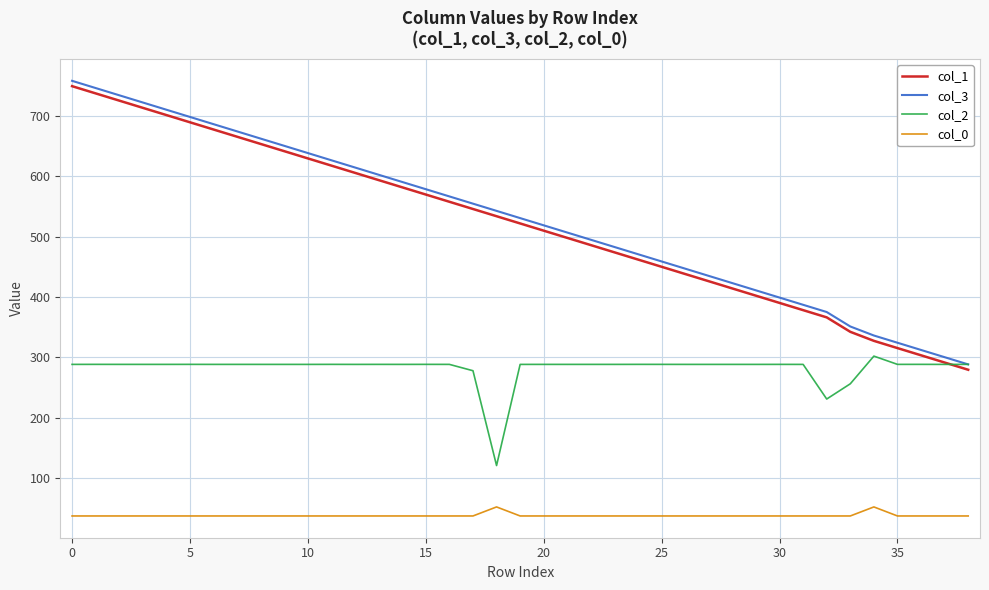

True or false: col_1 and col_0 cross at least once.

False